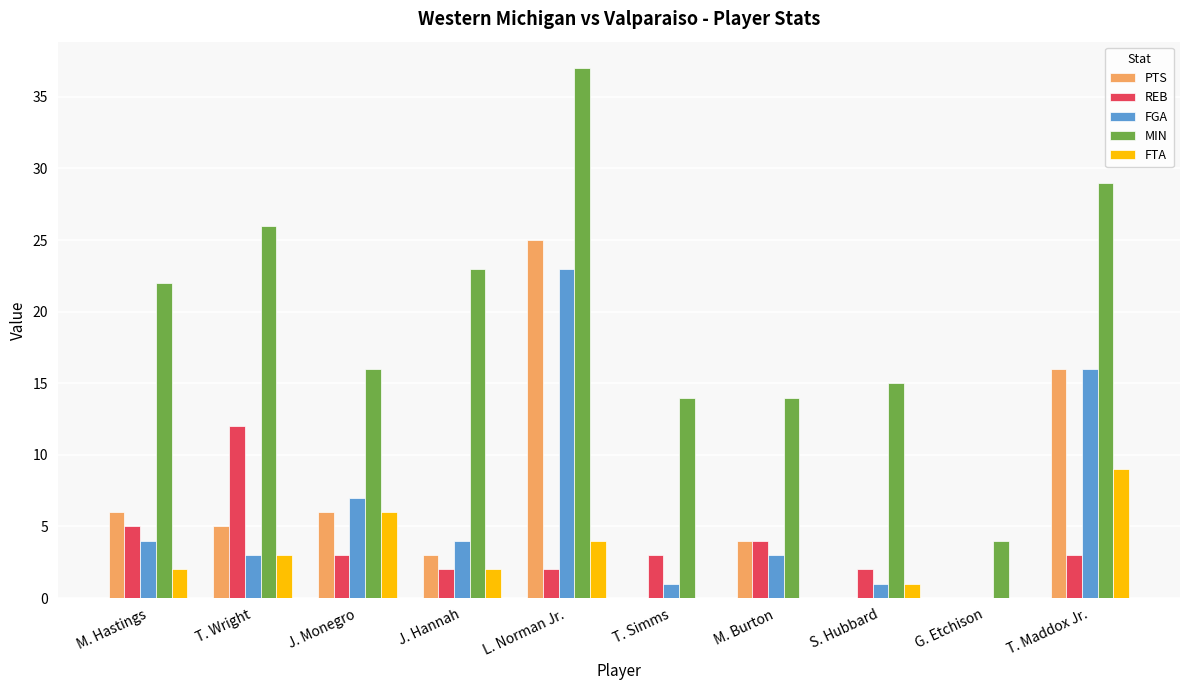

What is the maximum value shown in the chart?

37